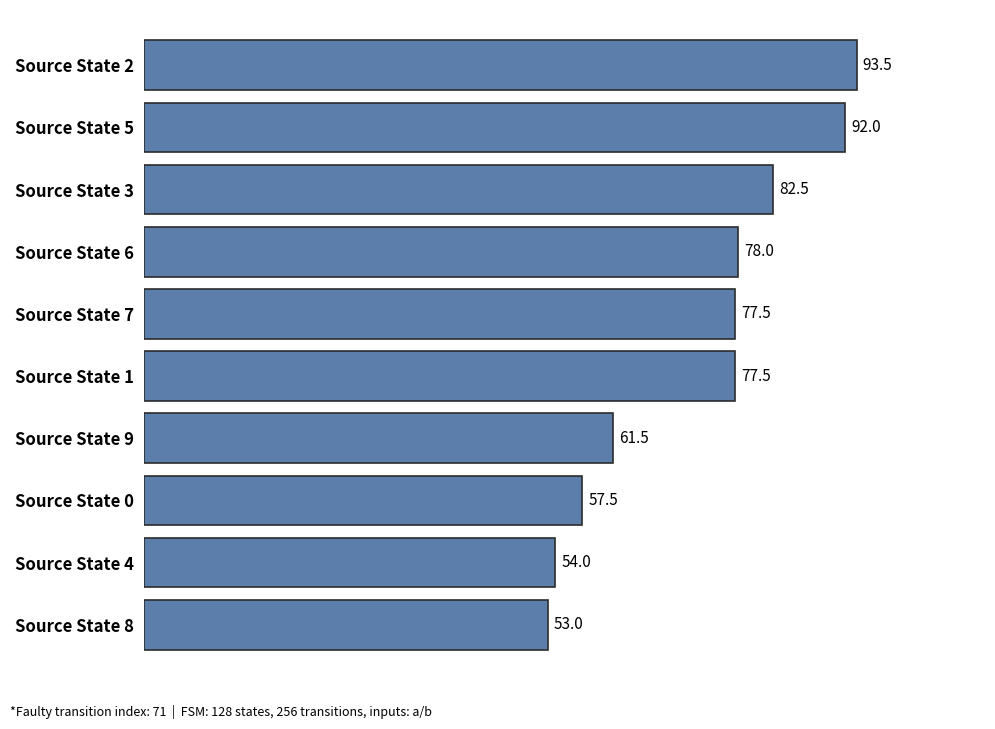

Reading top to bottom, what are all the values shown in this chart?

Source State 2=93.5	Source State 5=92.0	Source State 3=82.5	Source State 6=78.0	Source State 7=77.5	Source State 1=77.5	Source State 9=61.5	Source State 0=57.5	Source State 4=54.0	Source State 8=53.0